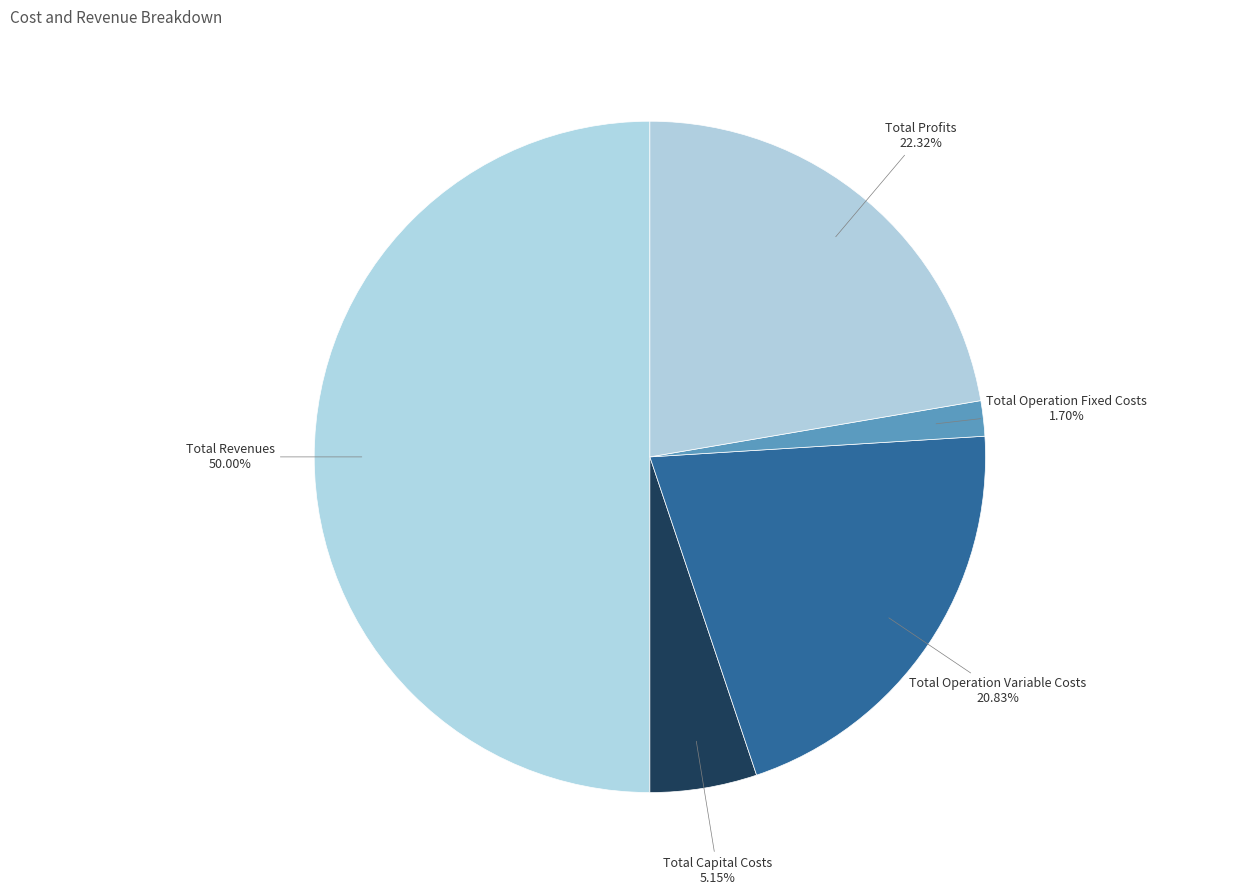

Count the number of slices in the pie.

5